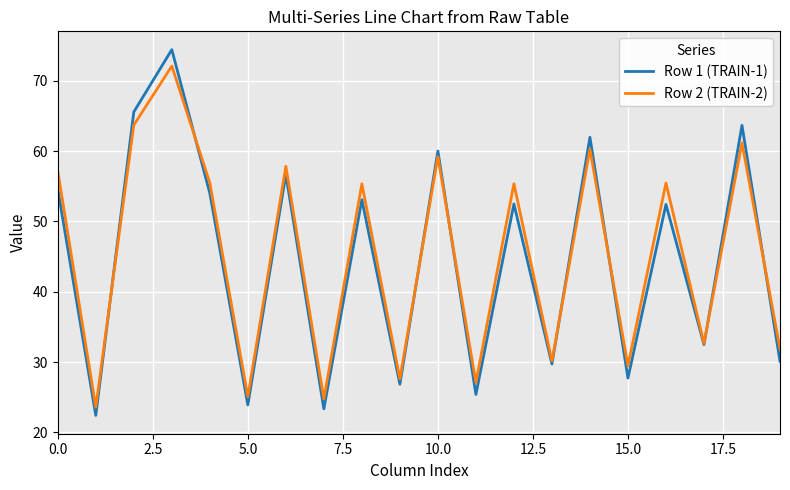

What is the average value of the Row 2 (TRAIN-2) series?

45.3